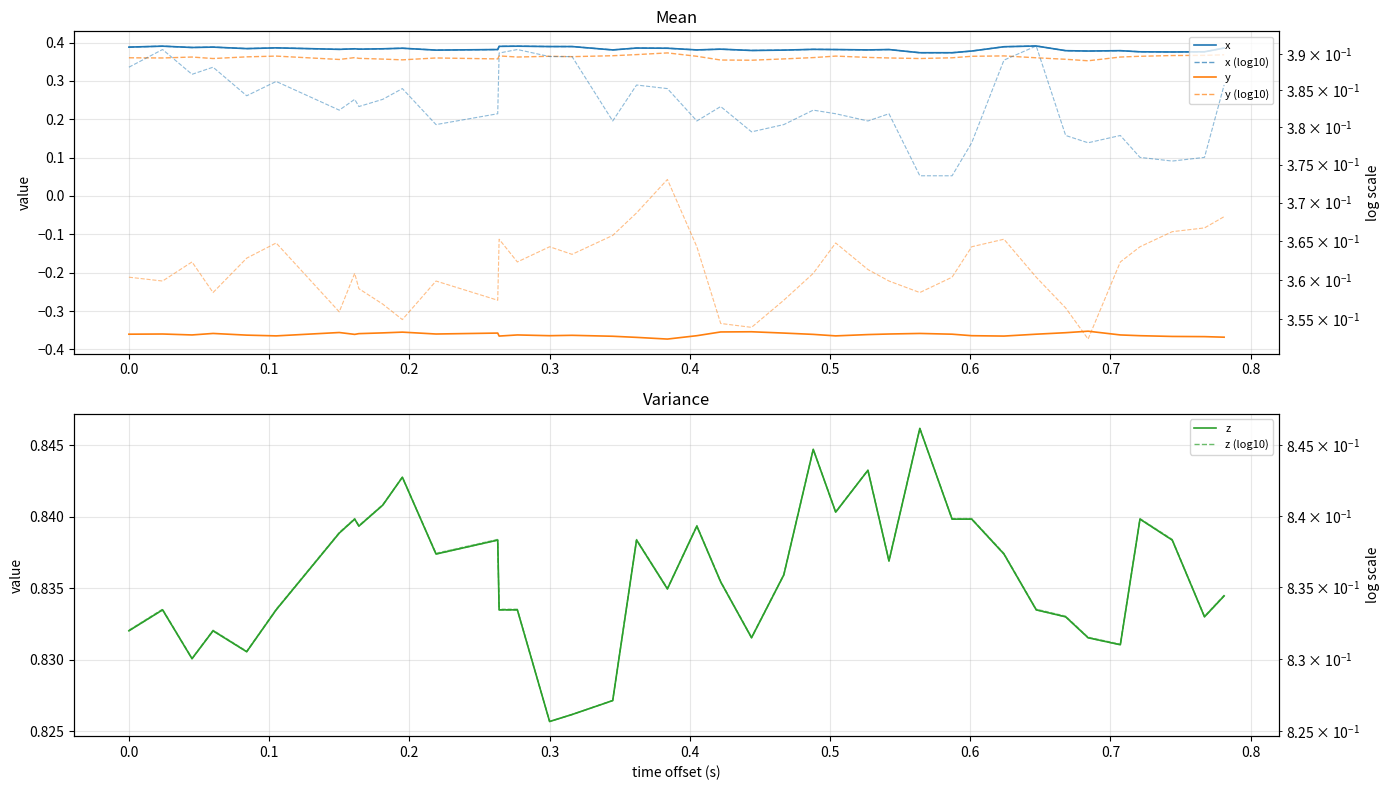

True or false: y and x cross at least once.

False